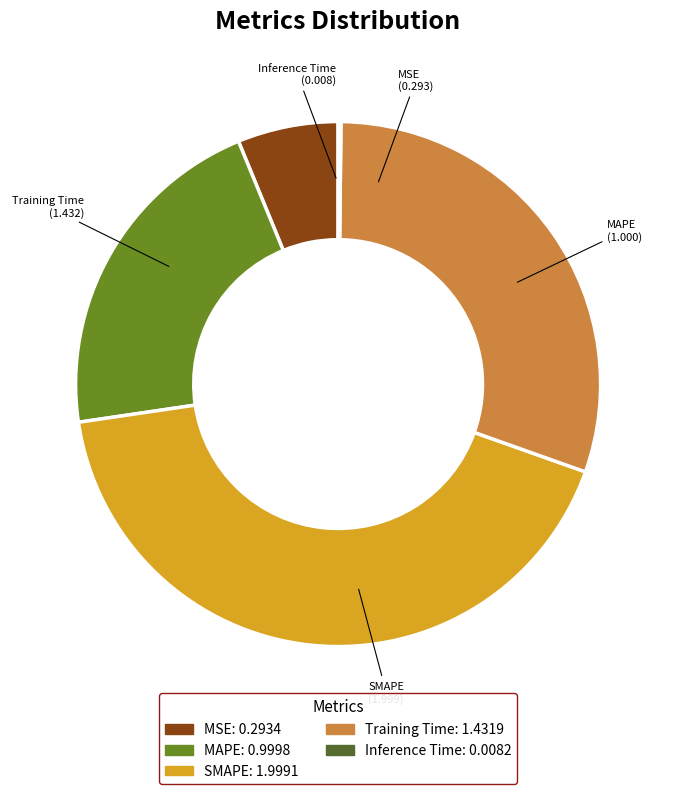

Is it true that Training Time is 25% of the pie?

False